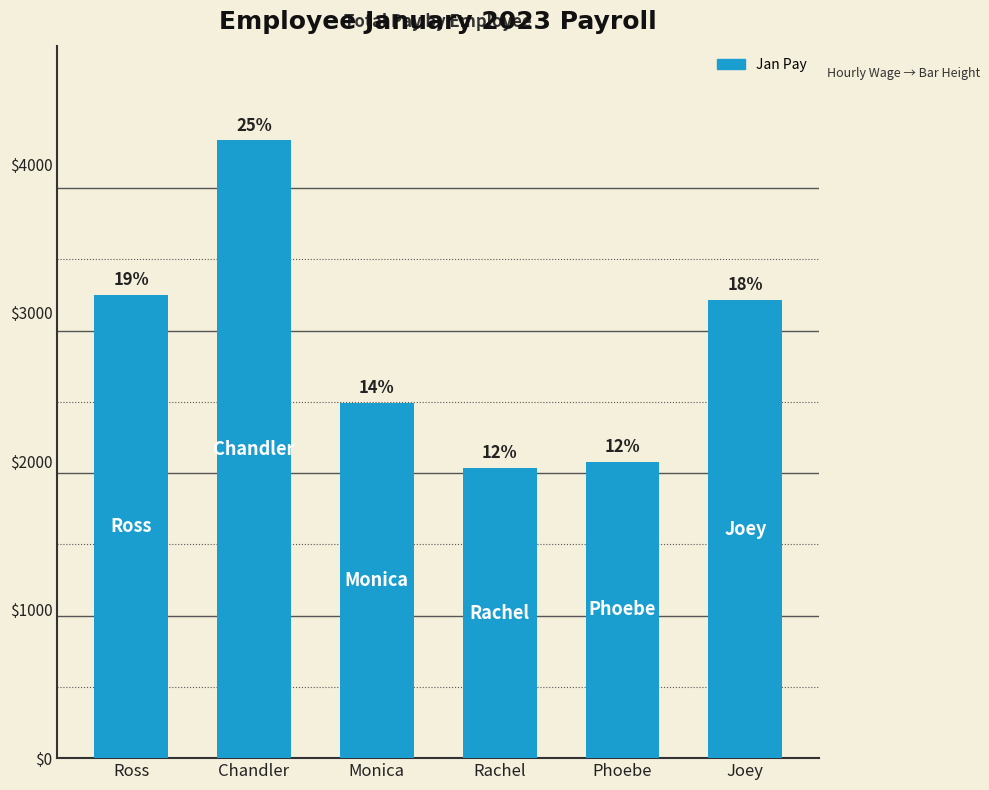

How many bars are there in total?

6